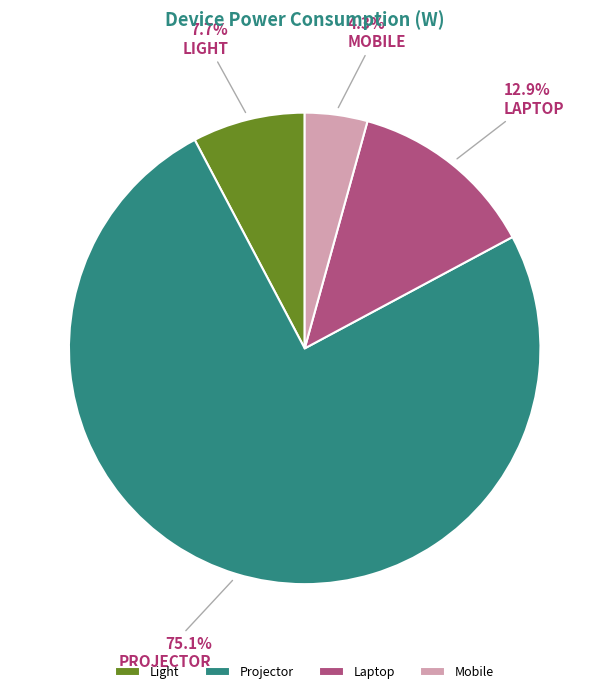

How many segments does this pie chart have?

4